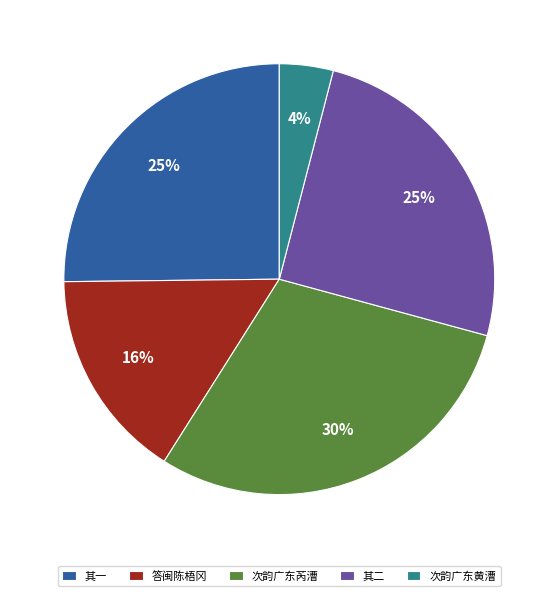

Combined, do 次韵广东黄漕 and 答闽陈梧冈 account for over 50%?

No